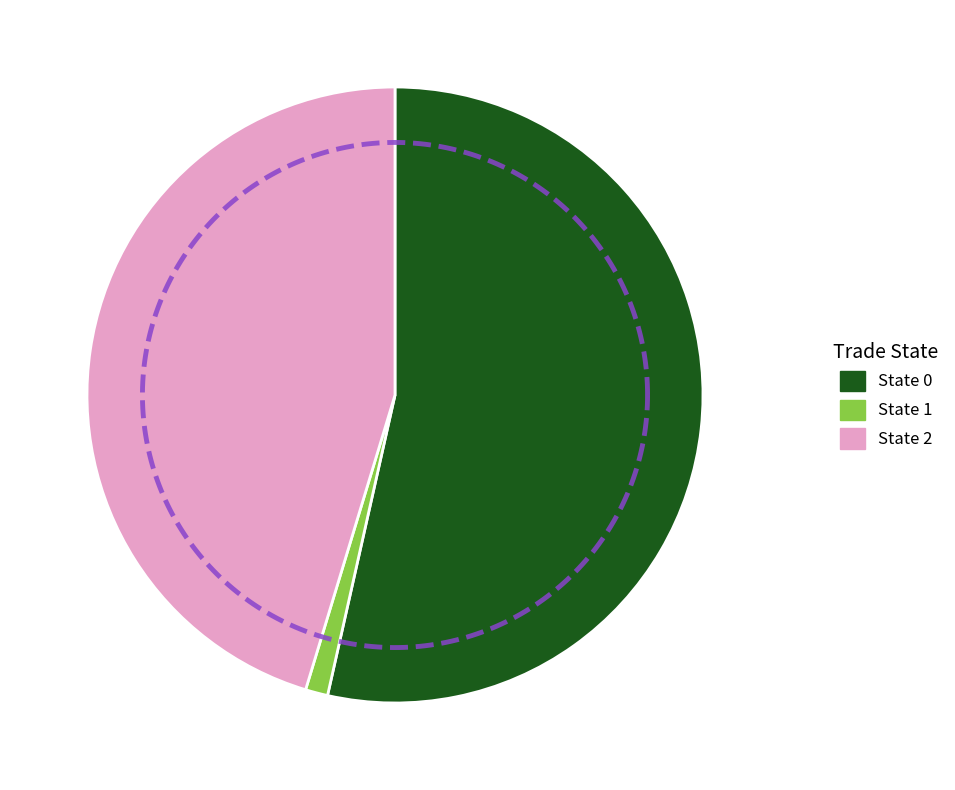

To the nearest percent, what percentage of the pie is trade_state_0?

54%